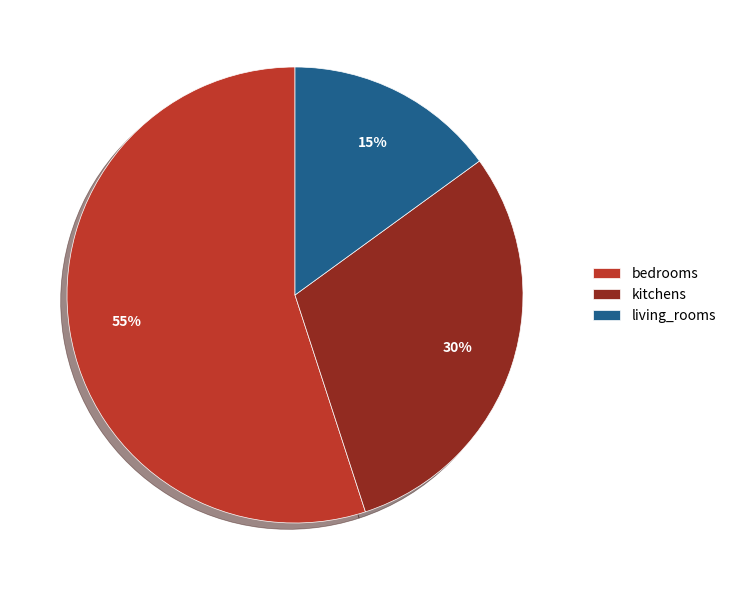

How many segments does this pie chart have?

3